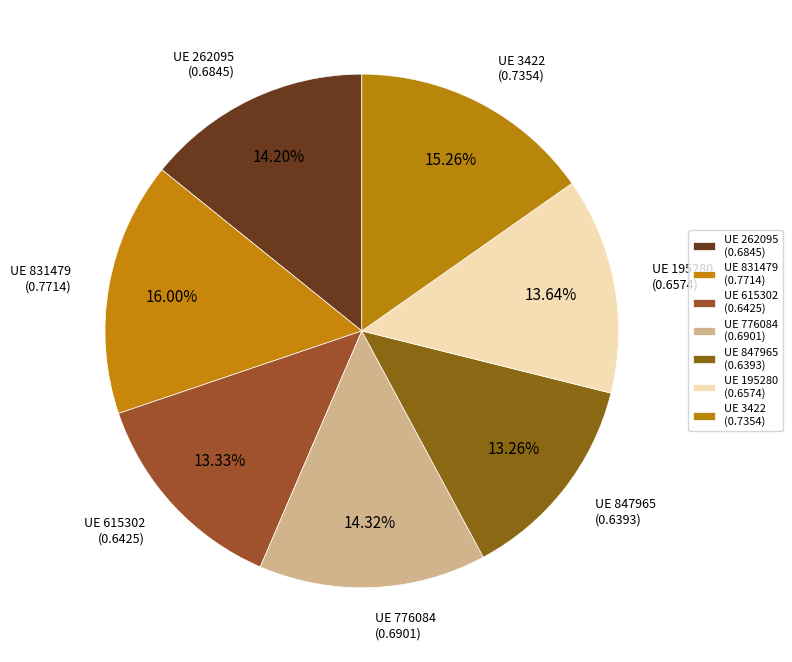

How many slices are in this pie chart?

7